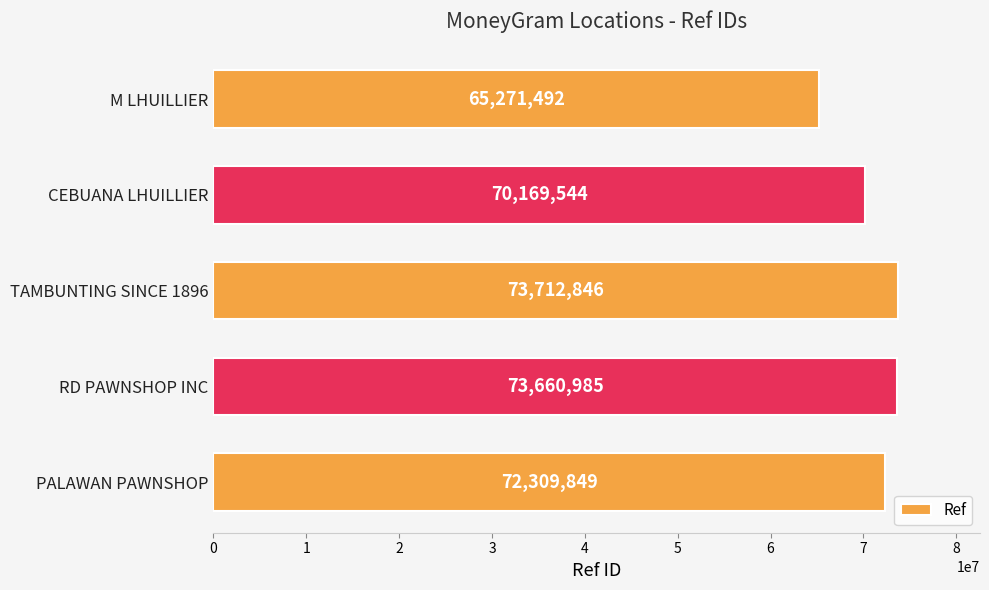

Reading top to bottom, list all the values displayed in this chart.

65271492	70169544	73712846	73660985	72309849